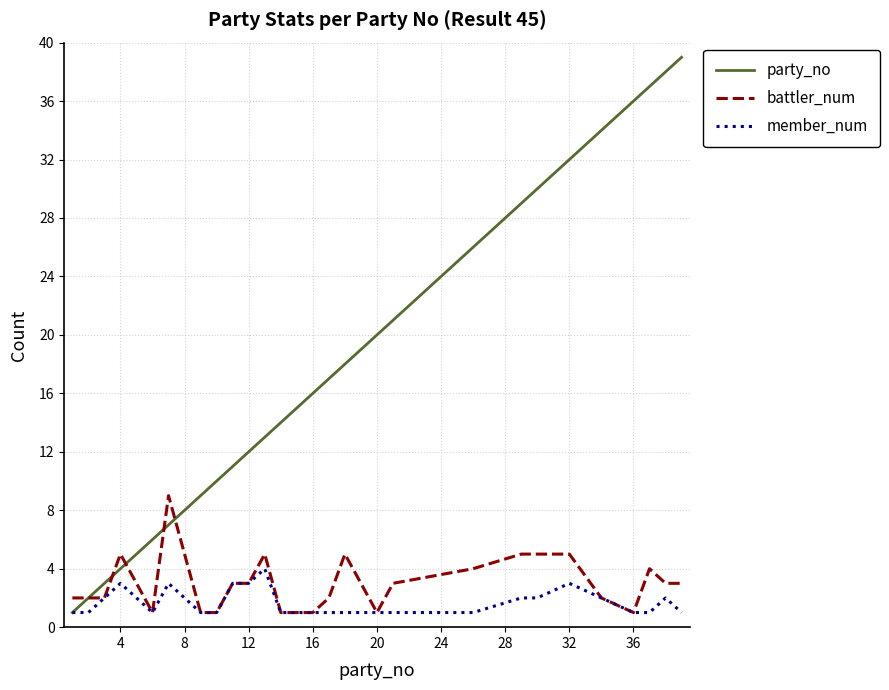

Which series has the largest range (max minus min)?

party_no